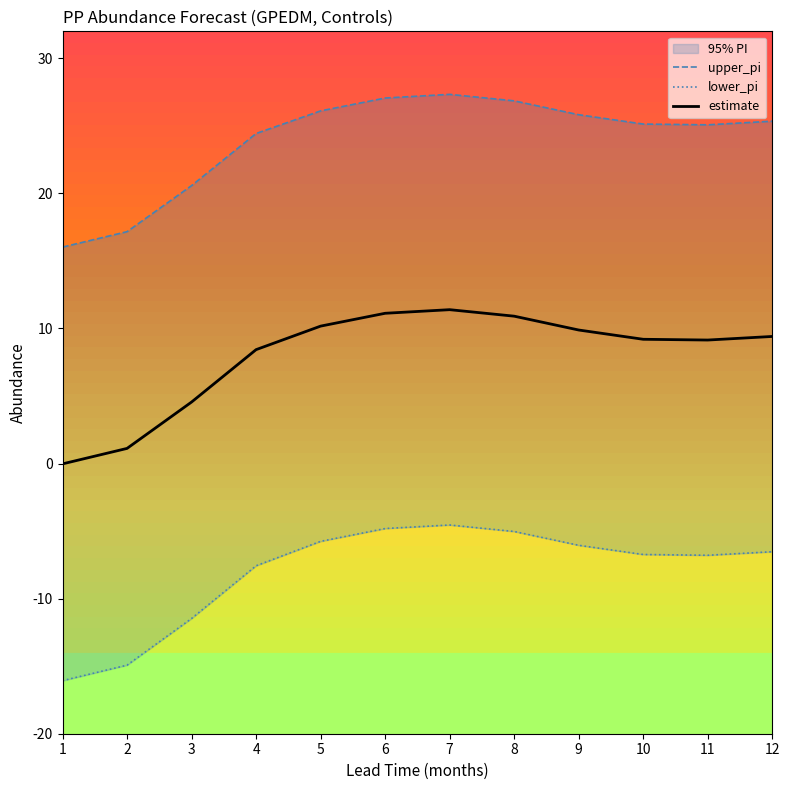

Where does the estimate series first go above 9?

5